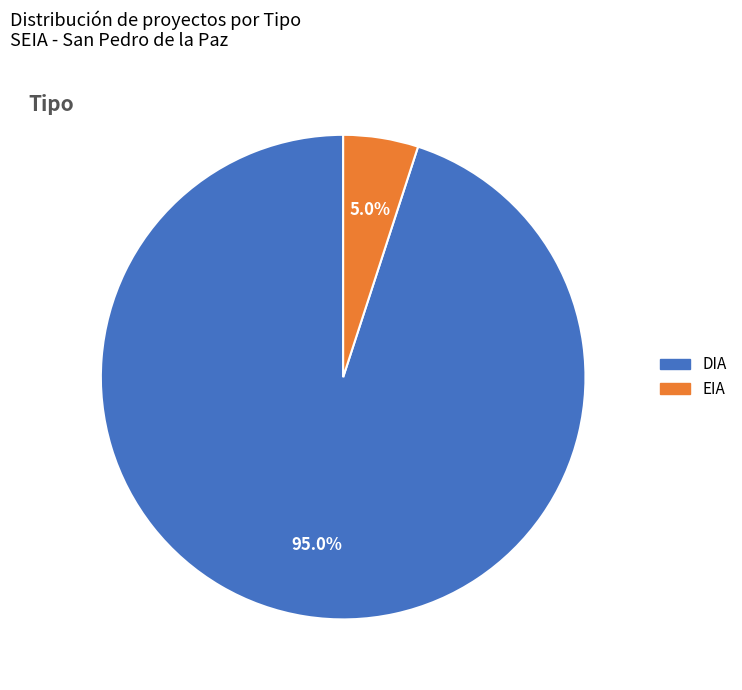

Between EIA and DIA, which is larger?

DIA